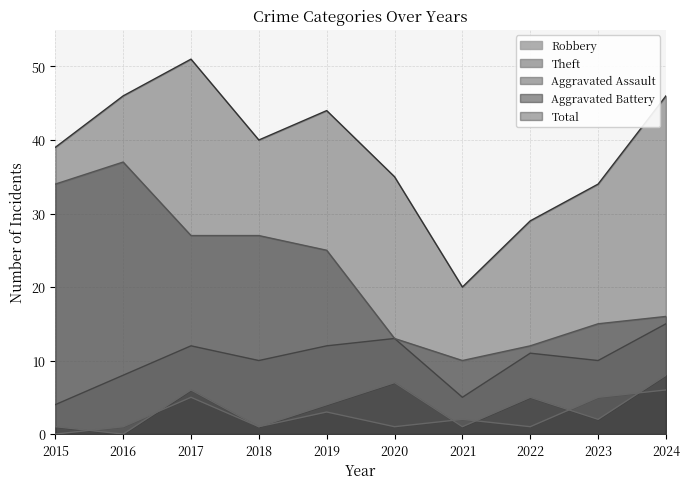

What is the difference between the highest and lowest values at 2018?

39